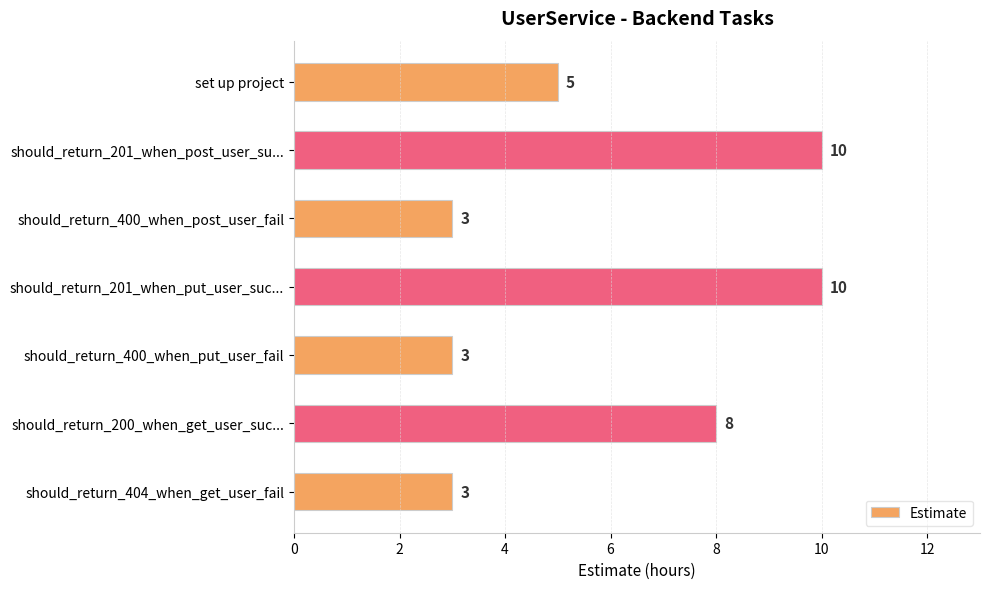

True or false: the data shows 3 at should_return_400_when_post_user_fail.

True